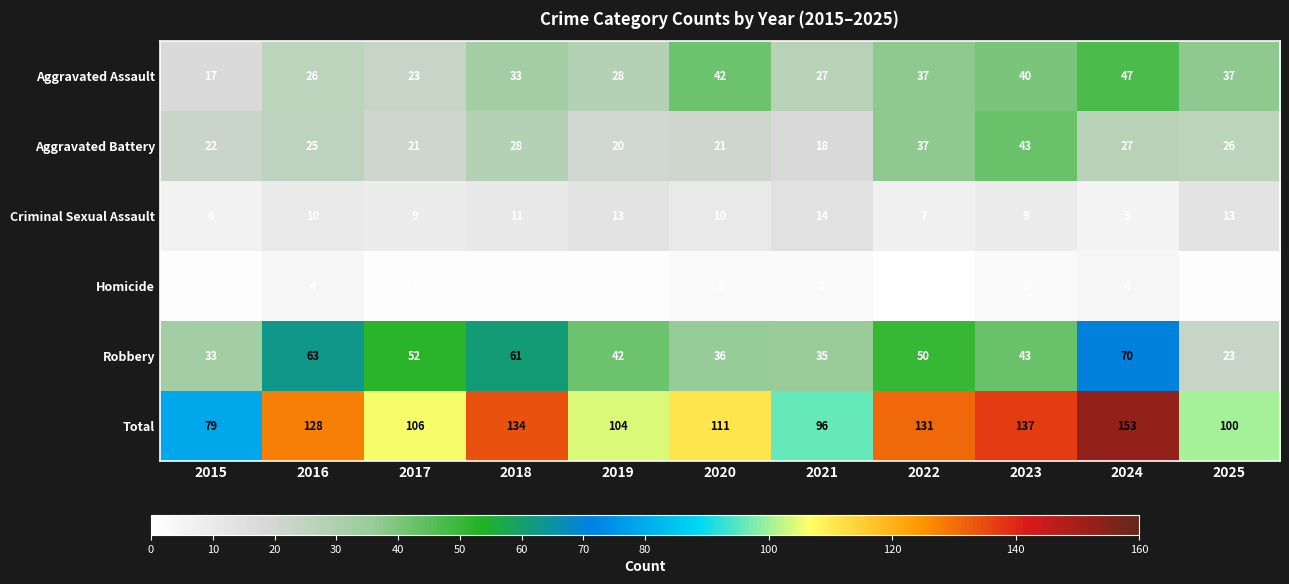

Is the value of Aggravated Battery at 2015 greater than the value of Aggravated Assault at 2024?

No